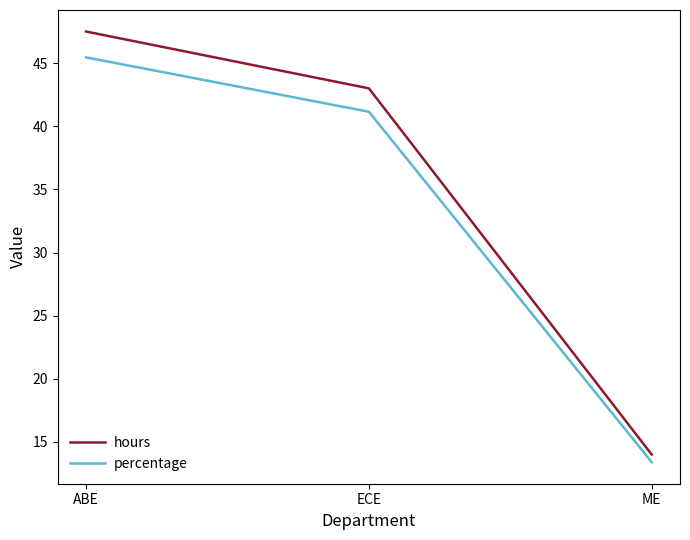

What is the difference between the highest and lowest values at ECE?

1.9